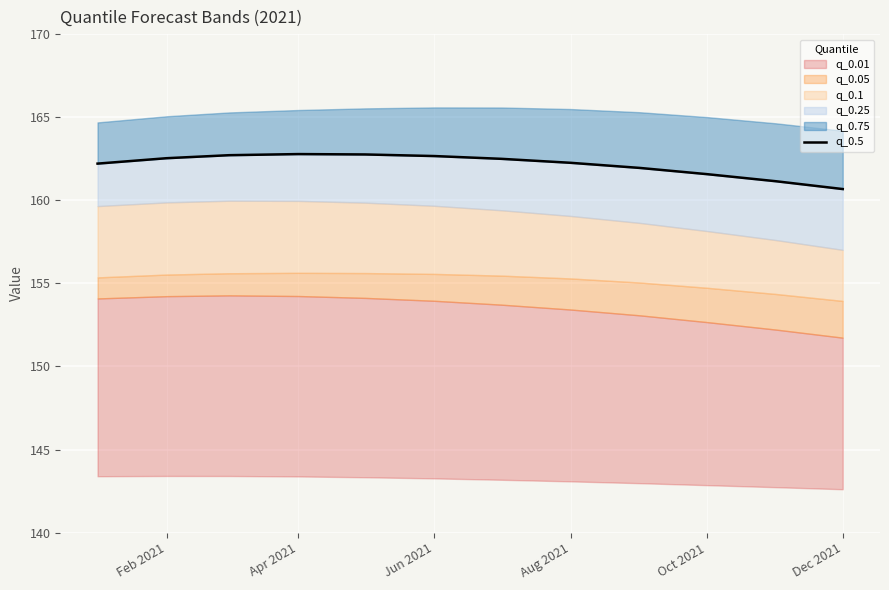

The value at Oct 2021 is 270.6. True or false?

False